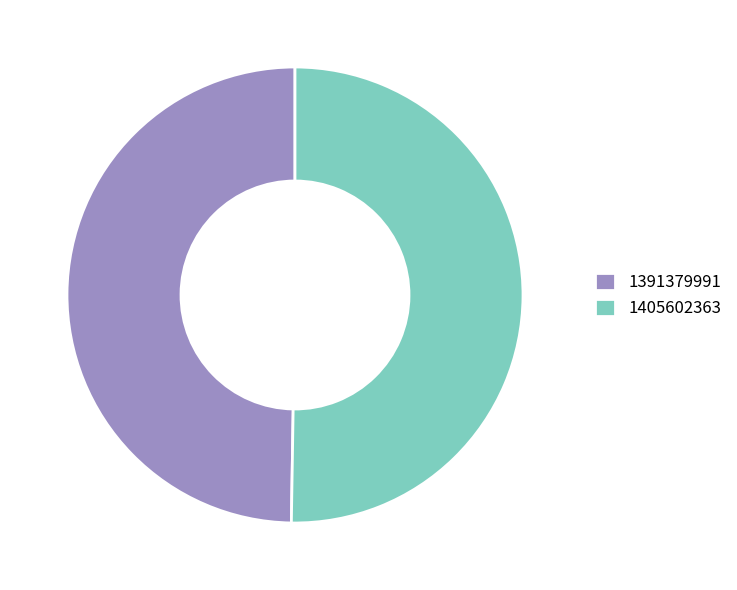

Which slice is the smallest?

1391379991